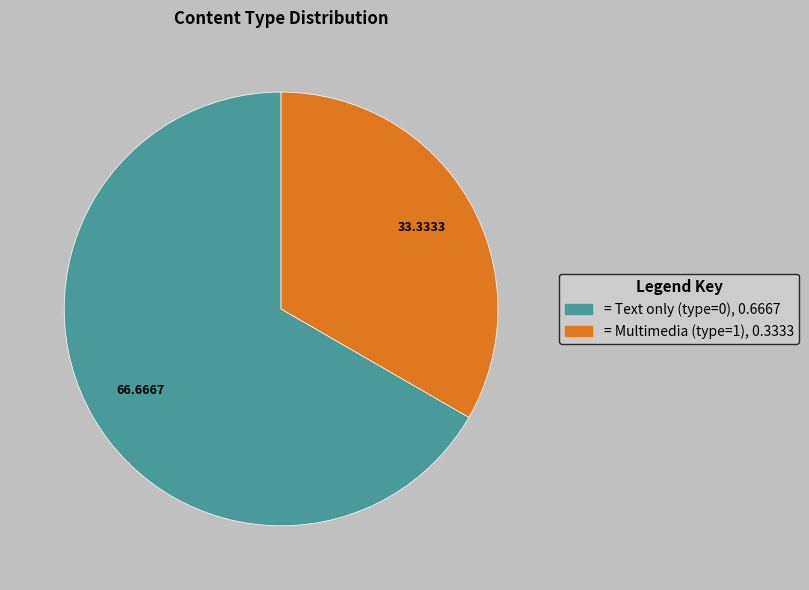

Count the number of slices in the pie.

2